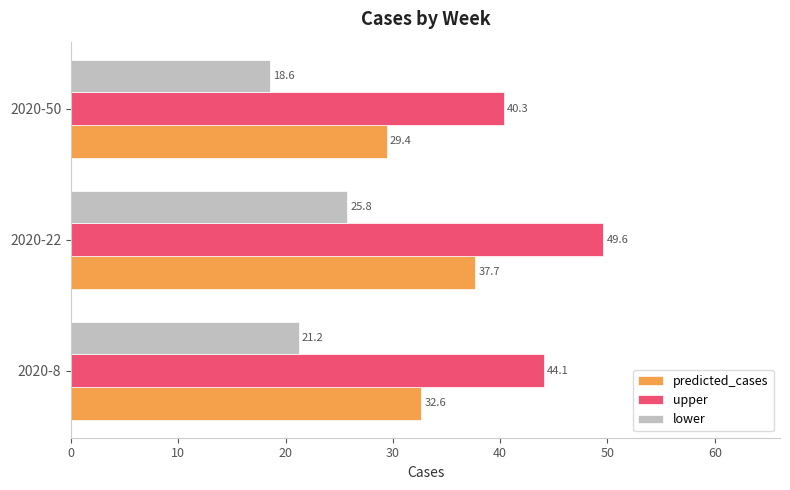

Rank the series by their average value, from highest to lowest.

upper, predicted_cases, lower